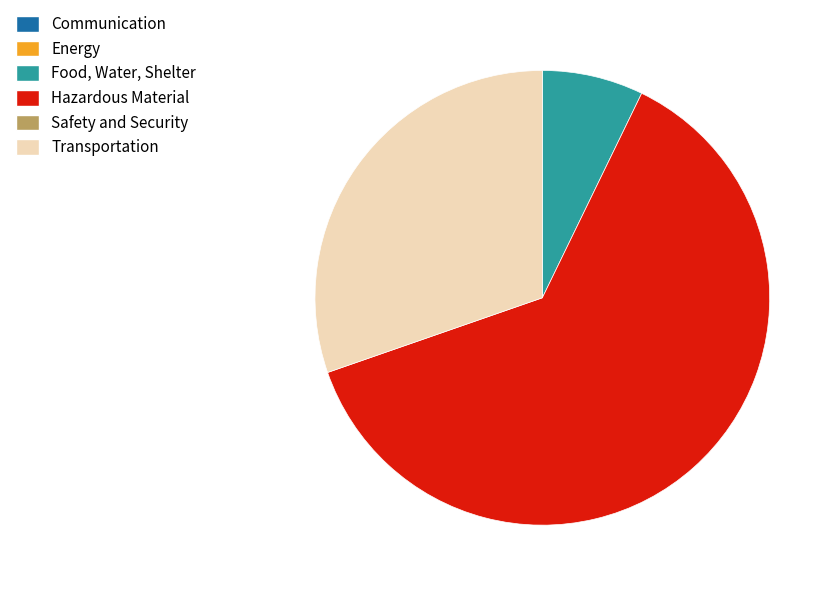

How many segments does this pie chart have?

3